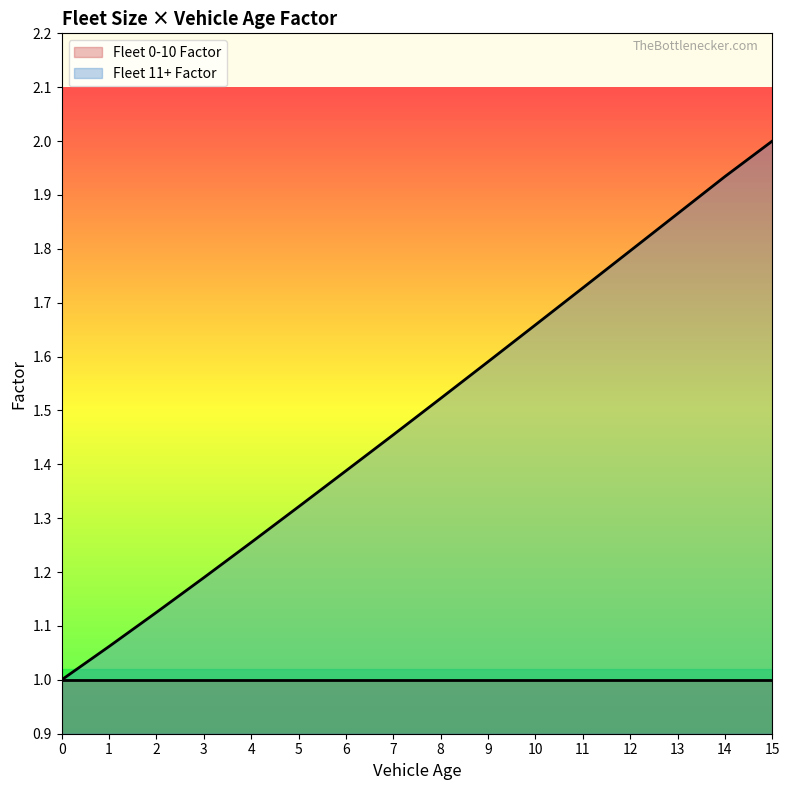

The value at 8 is 1.5. True or false?

True